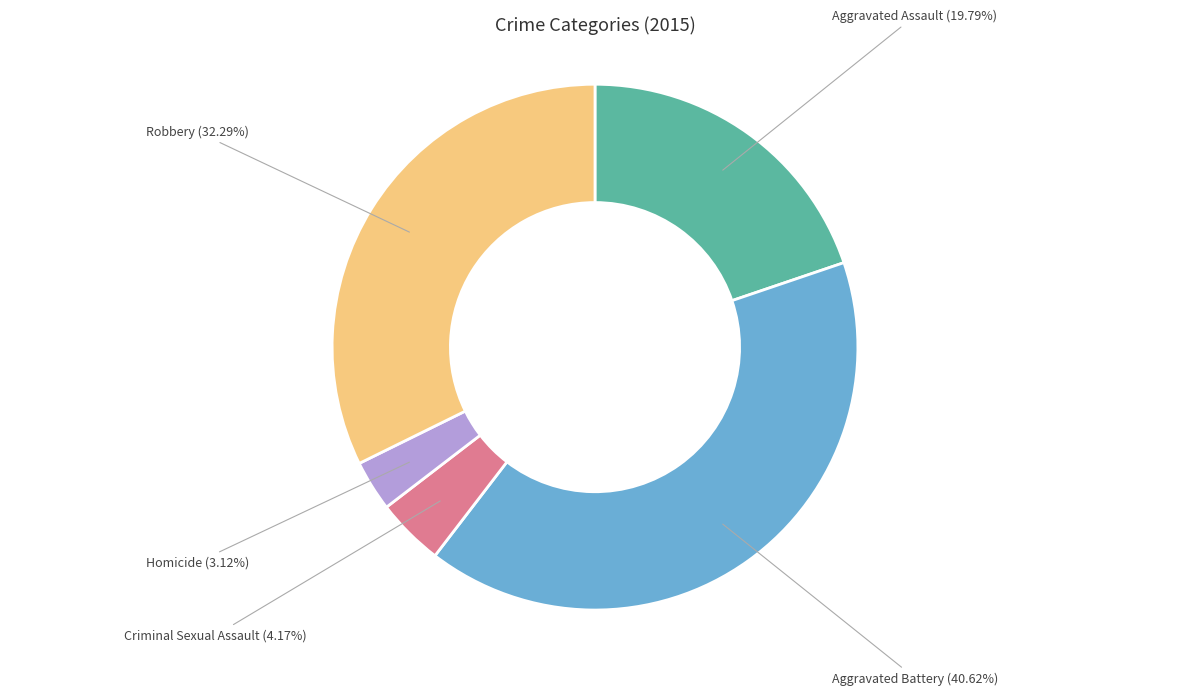

What portion of the pie excludes Robbery?

67.7%